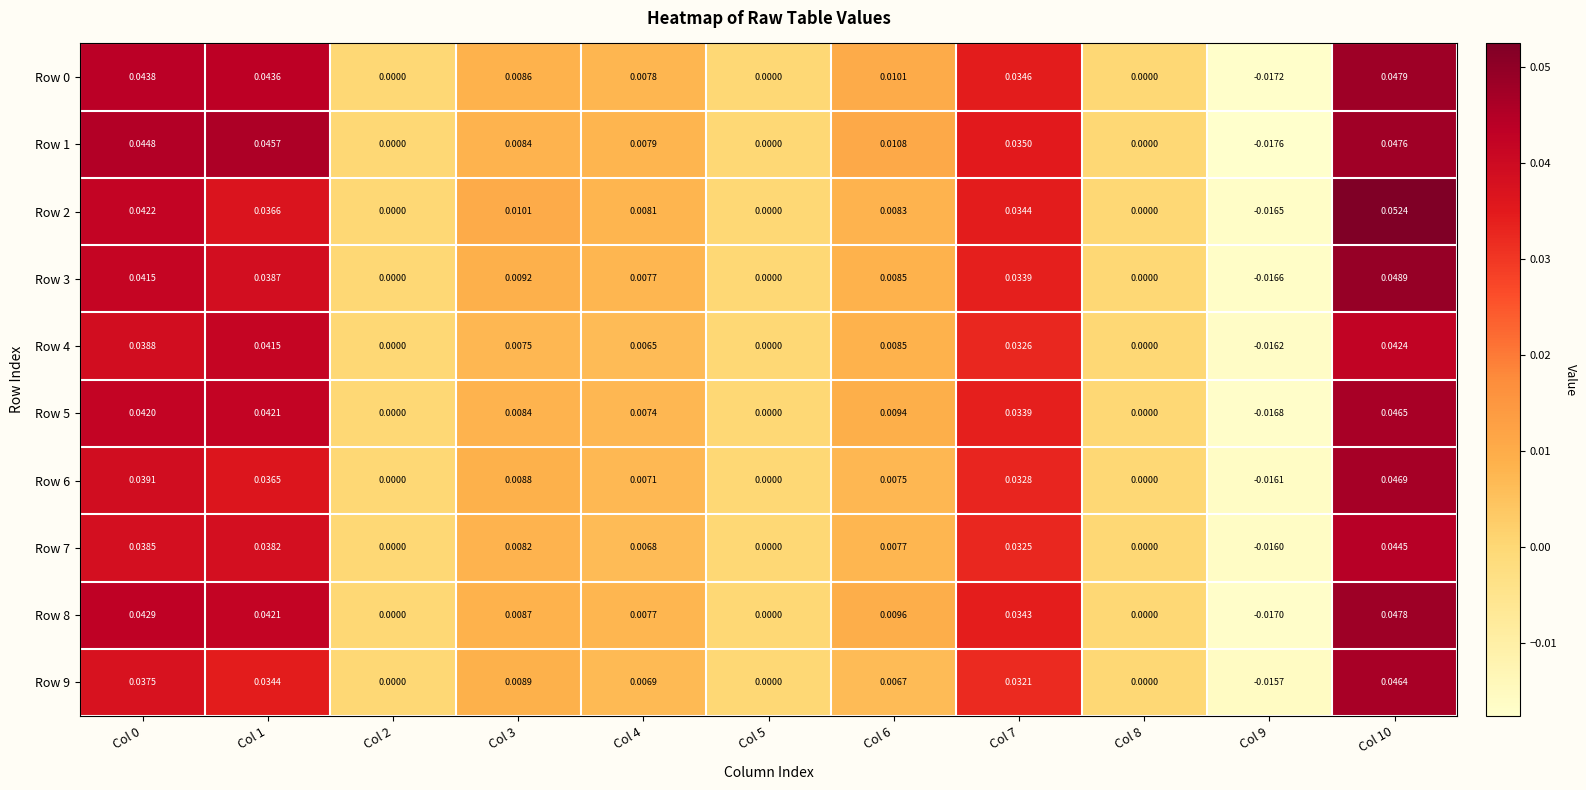

How many categories are shown in the chart?

11